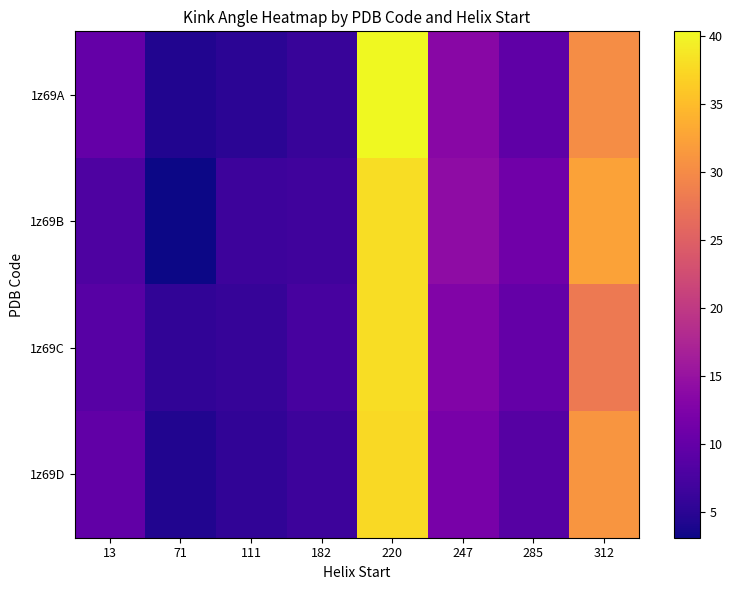

Reading left to right, what are all the values shown in this chart?

1z69A: 13=10.0	71=4.4	111=5.1	182=6.1	220=40.3	247=13.5	285=9.6	312=30.2
1z69B: 13=8.0	71=3.1	111=6.5	182=6.8	220=37.9	247=14.2	285=11.2	312=32.4
1z69C: 13=8.9	71=5.5	111=6.0	182=7.5	220=37.9	247=12.7	285=10.1	312=28.0
1z69D: 13=9.8	71=4.4	111=5.5	182=6.6	220=37.7	247=11.9	285=8.7	312=31.0